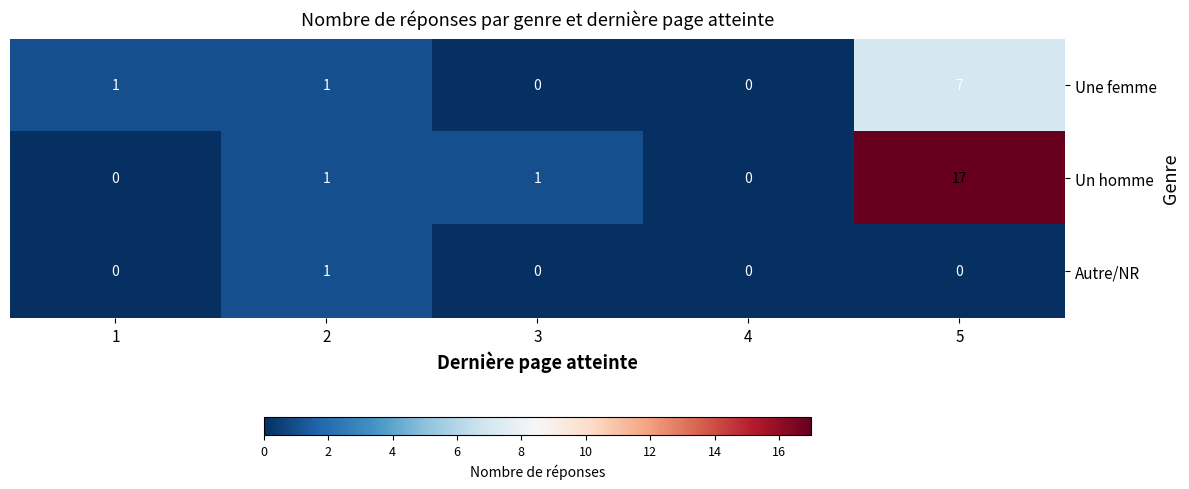

What is the difference between the maximum and second lowest values in the Un homme series?

17